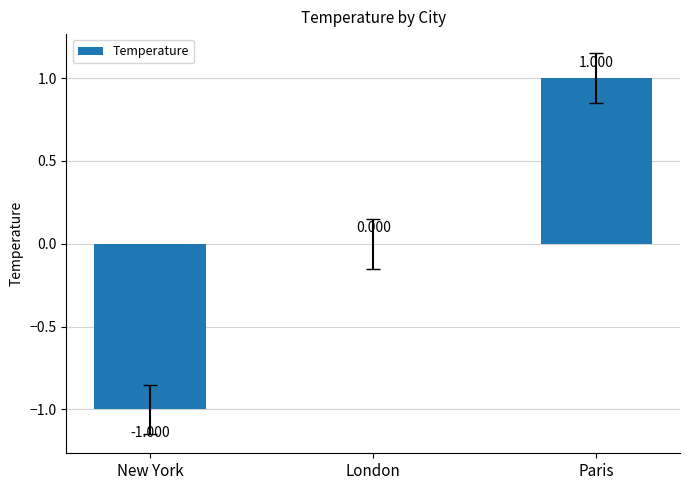

Which label corresponds to the largest value in the chart?

Paris